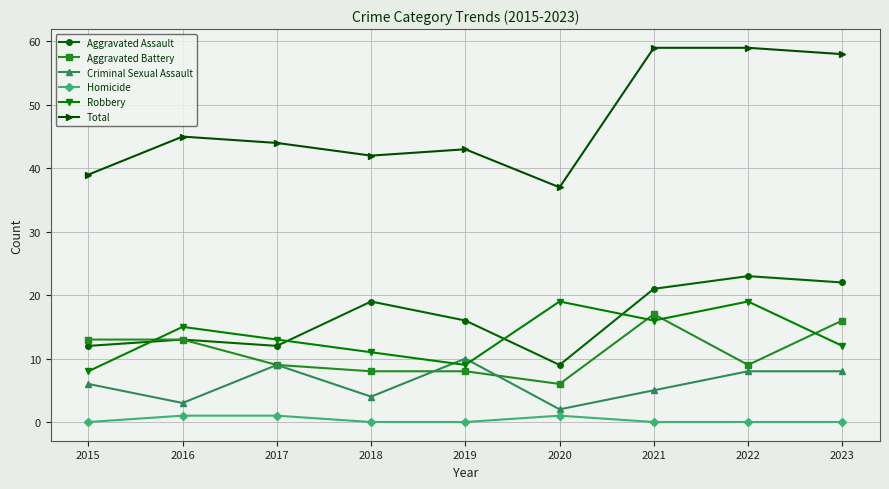

Reading right to left, list all the values displayed in this chart.

Aggravated Assault: 22	23	21	9	16	19	12	13	12
Aggravated Battery: 16	9	17	6	8	8	9	13	13
Criminal Sexual Assault: 8	8	5	2	10	4	9	3	6
Homicide: 0	0	0	1	0	0	1	1	0
Robbery: 12	19	16	19	9	11	13	15	8
Total: 58	59	59	37	43	42	44	45	39